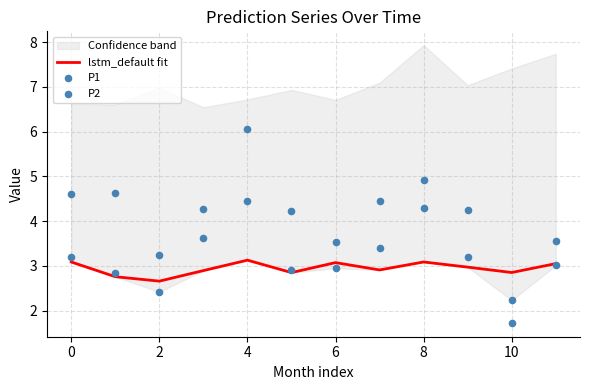

What is the maximum value for lstm_default fit?

3.1